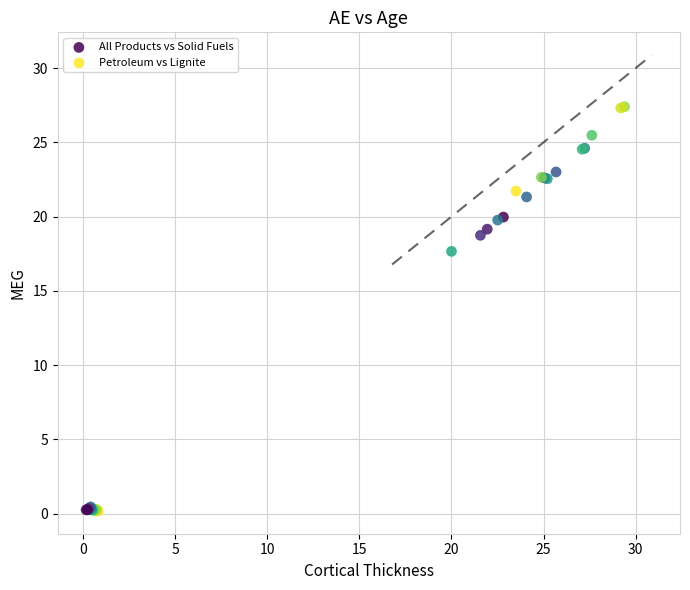

Which series reaches the maximum Y coordinate?

All Products vs Solid Fuels